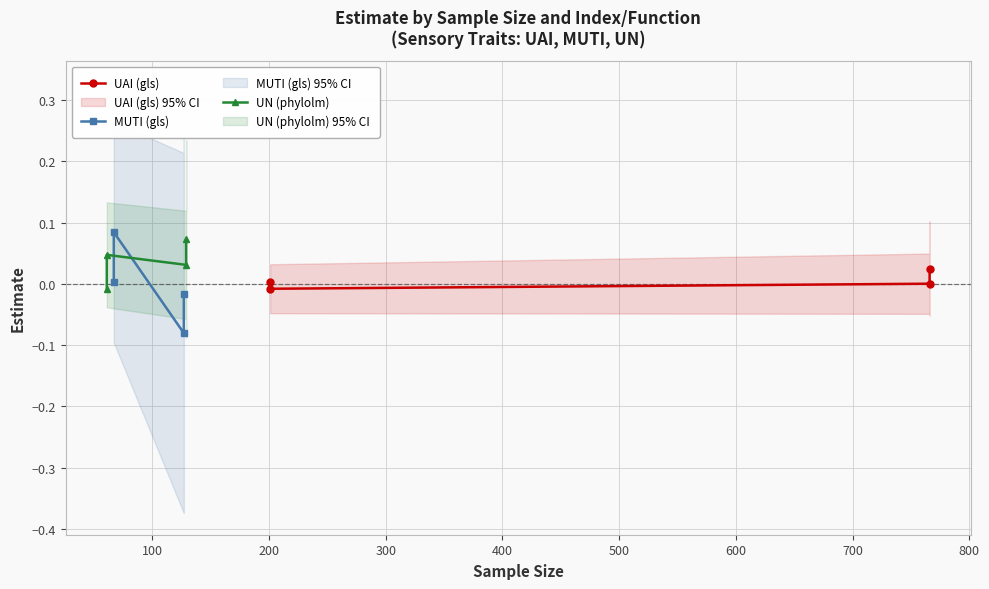

Count the number of categories in the chart.

4